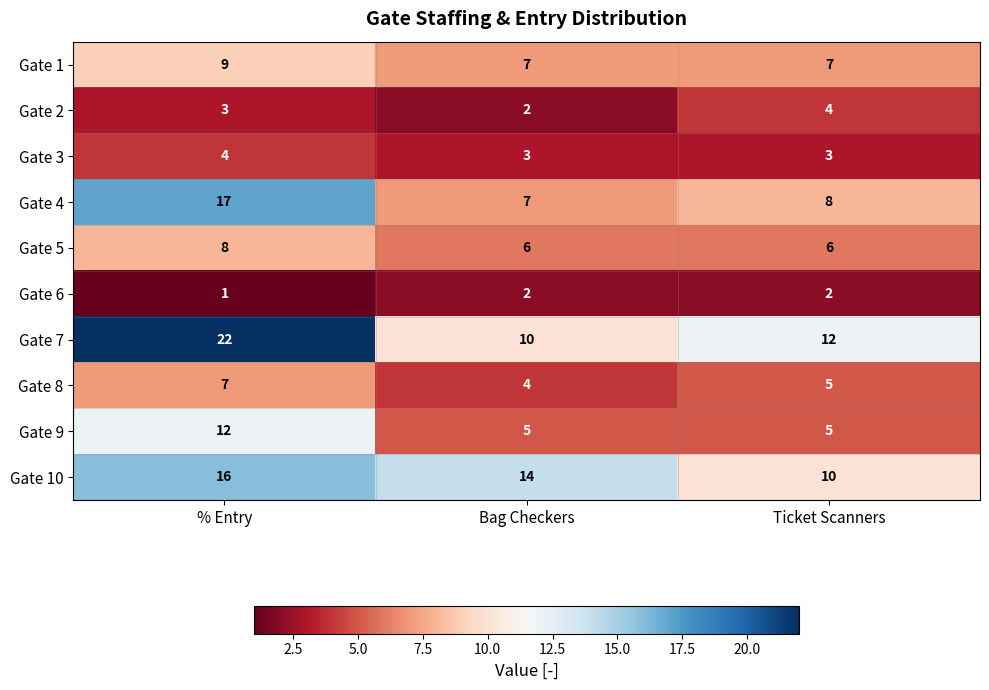

What is the spread (max minus min) of values at Ticket Scanners?

10